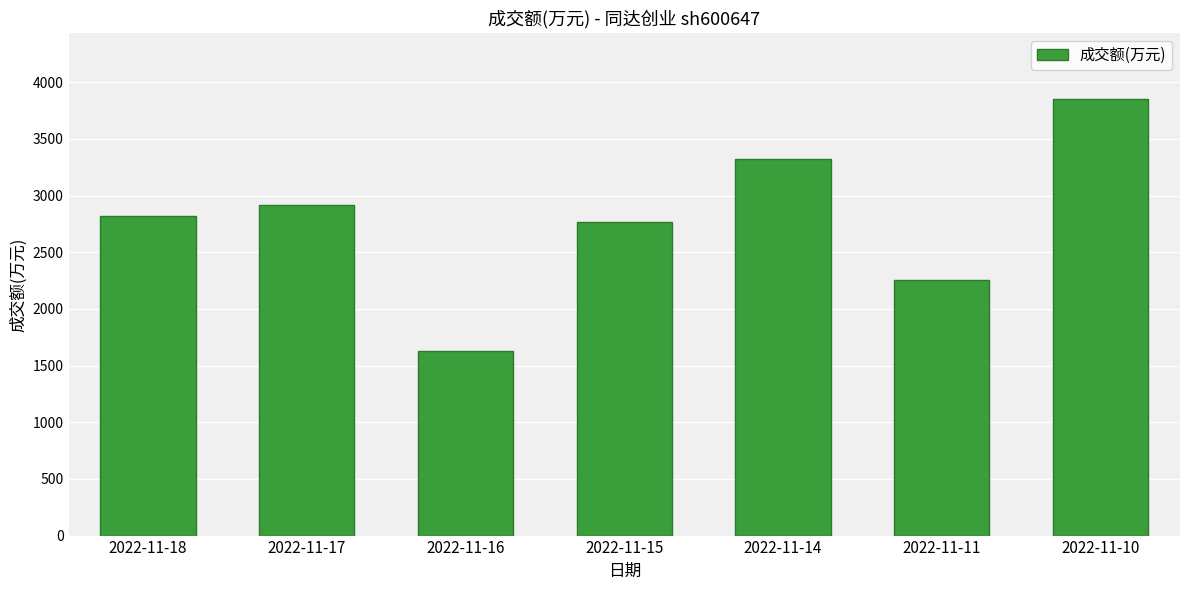

Which label corresponds to the largest value in the chart?

2022-11-10